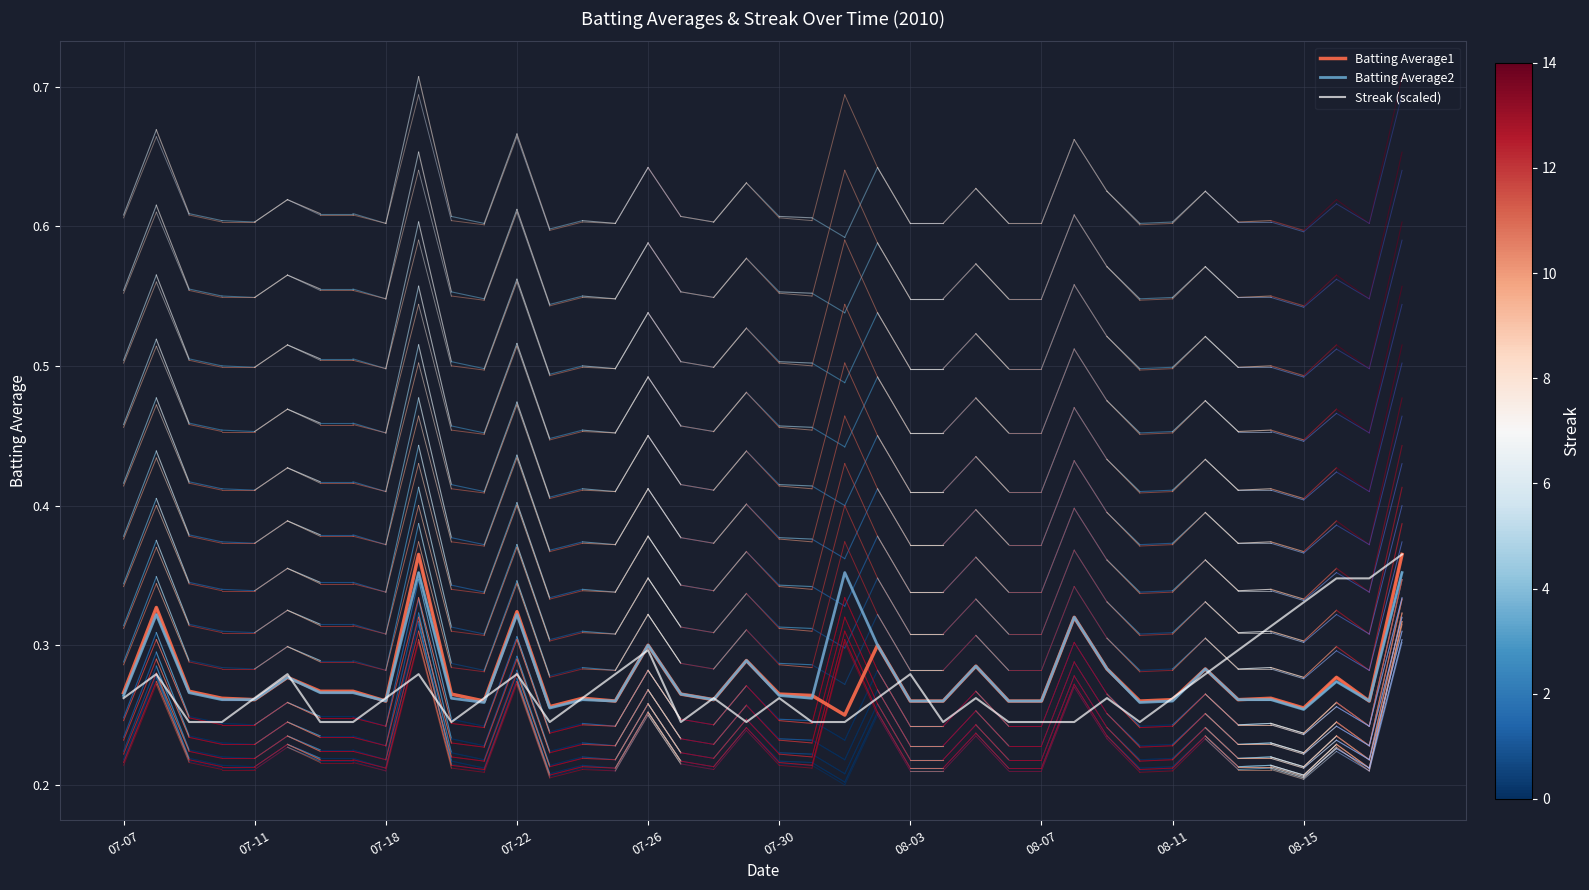

Which series has the largest total across all categories?

Batting Average2